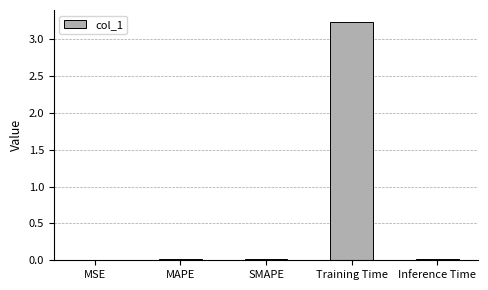

The value at MSE is 0.0. True or false?

True